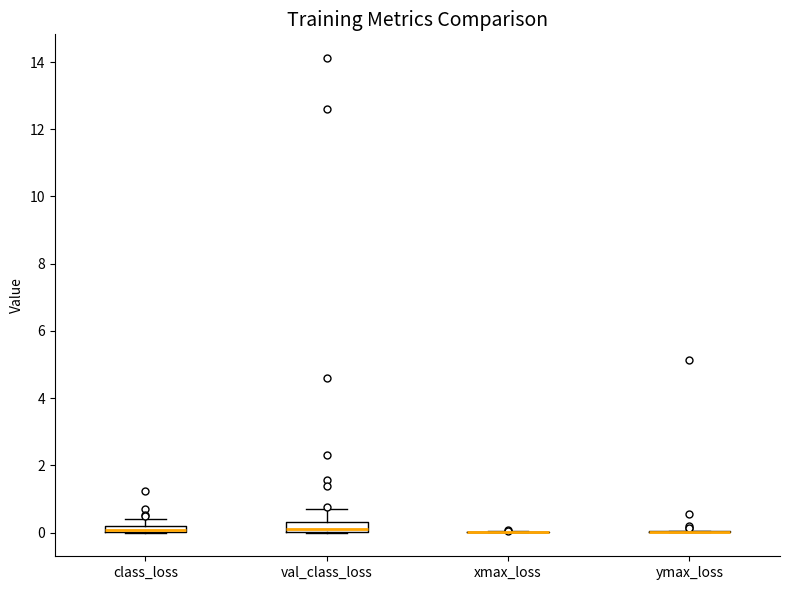

Where is the upper edge of the box for class_loss on the y-axis? The values are not printed on the chart, so give them approximately, as read against the axis.

0.2